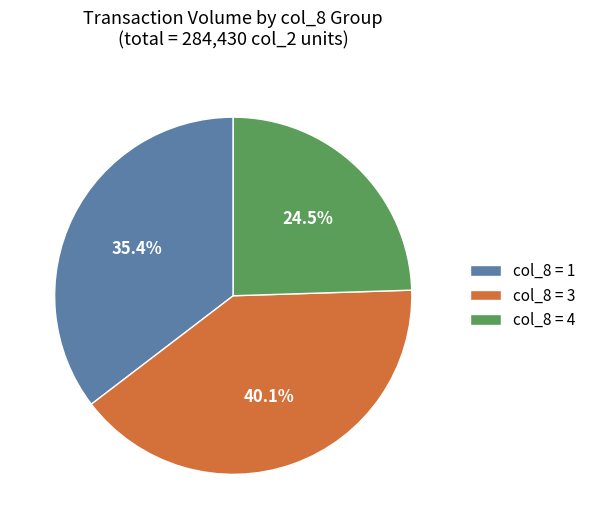

Is there a majority slice in this chart?

No